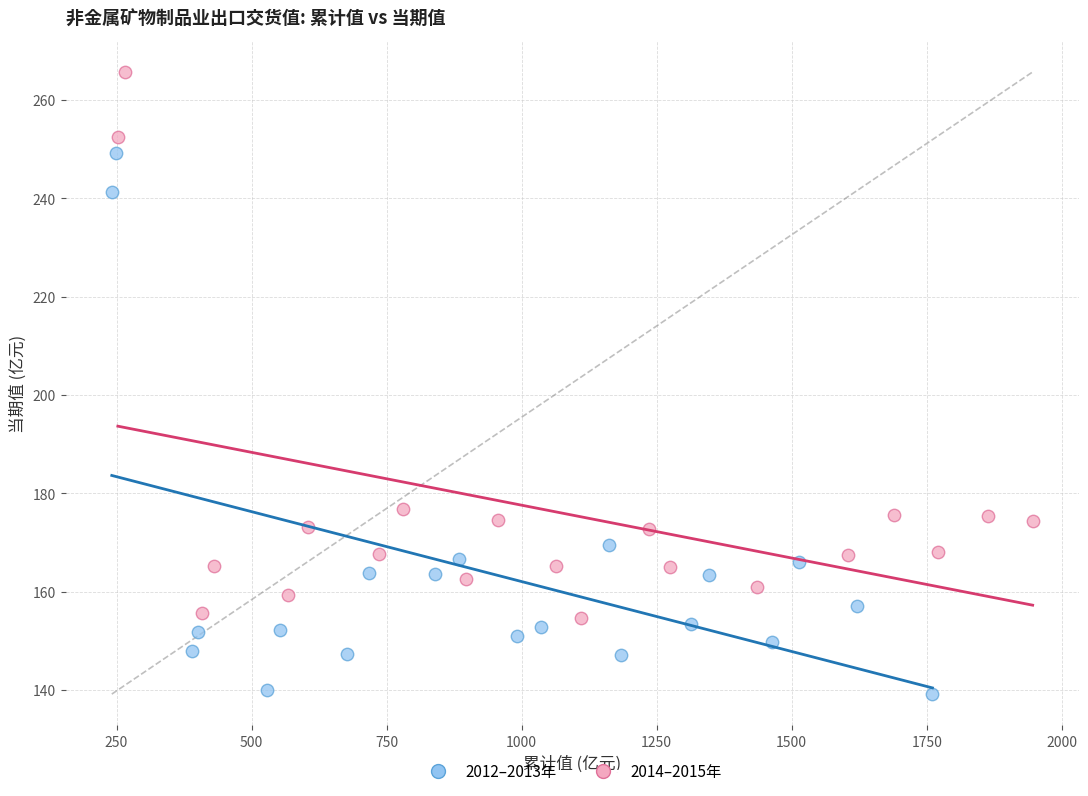

Which series contains the lowest Y value?

2012–2013年